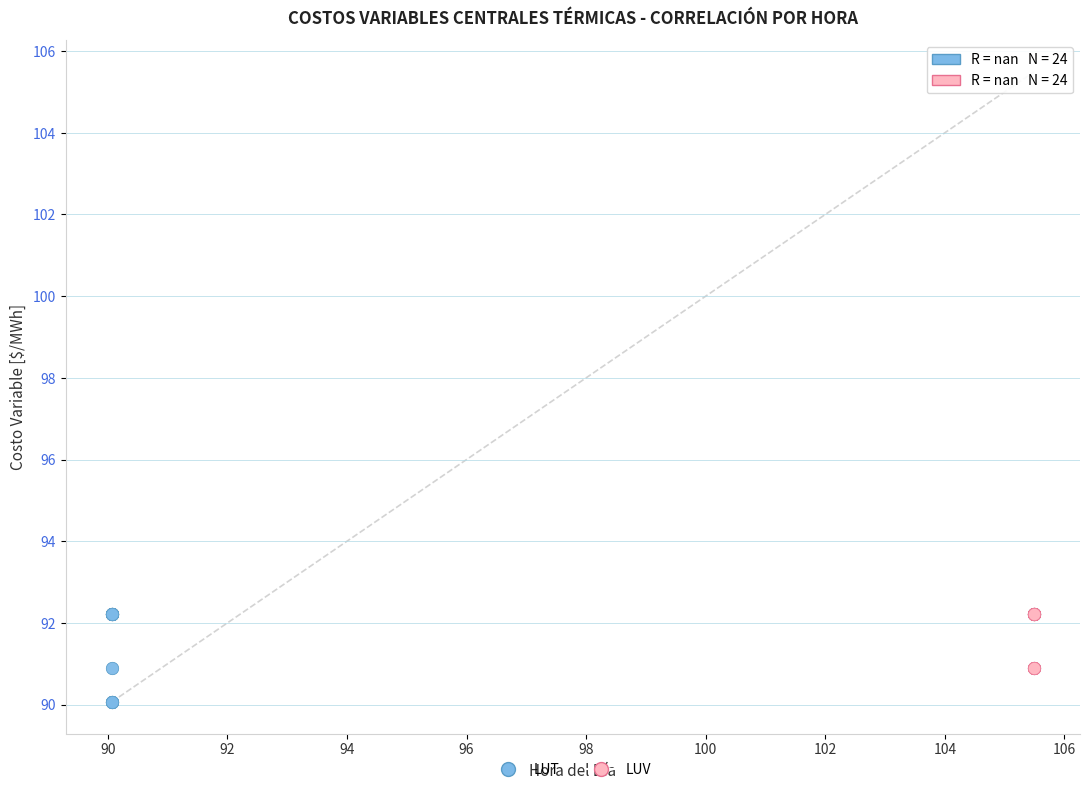

Which series has the largest Y range (max minus min)?

LUT